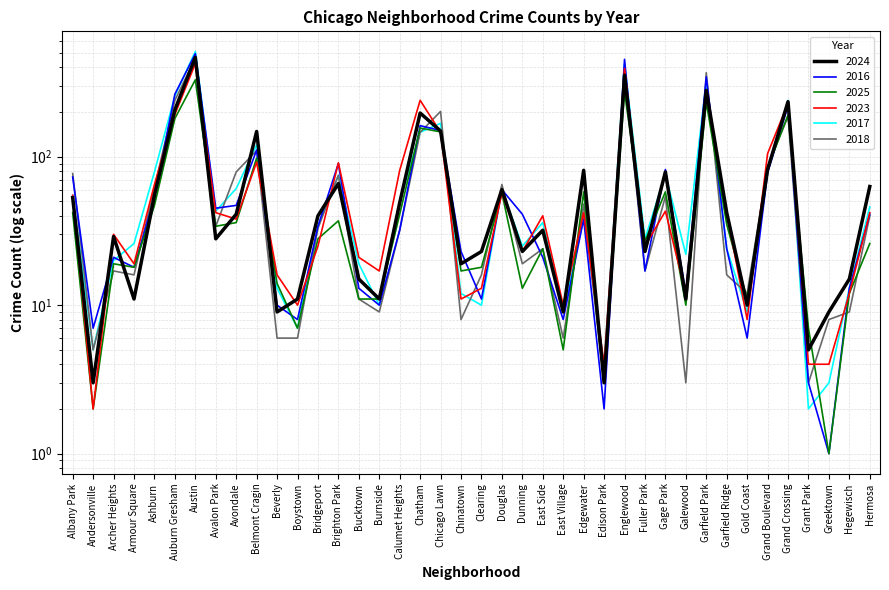

Does the chart have visible grid lines?

Yes